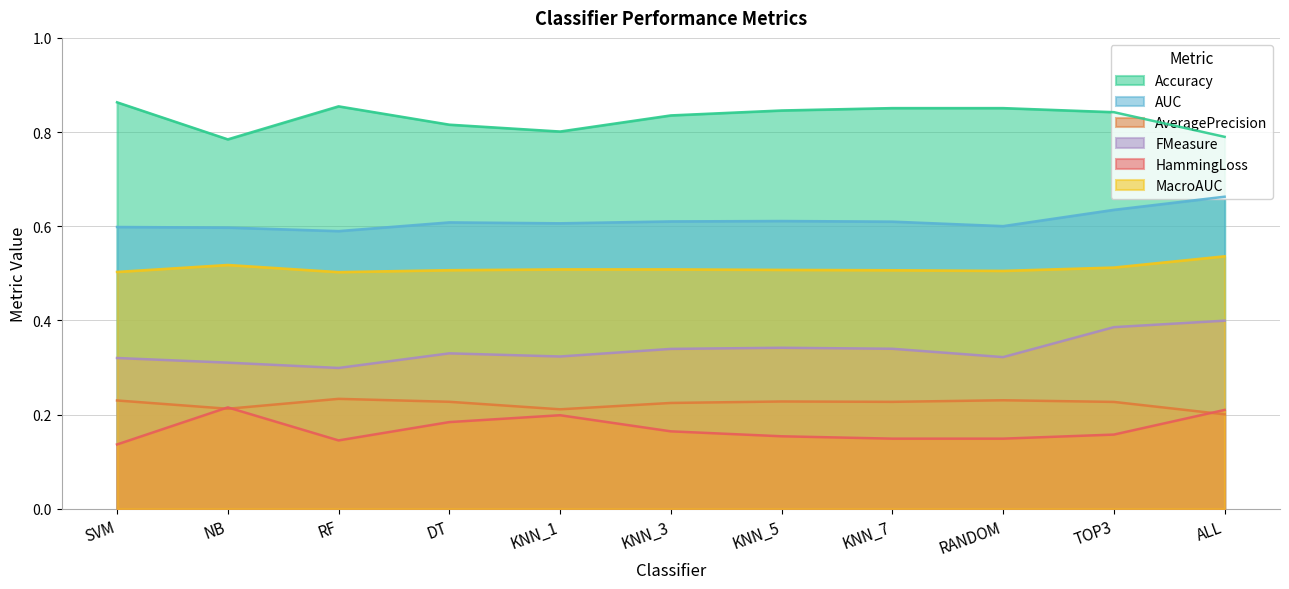

Which has a higher value, ALL or NB?

ALL